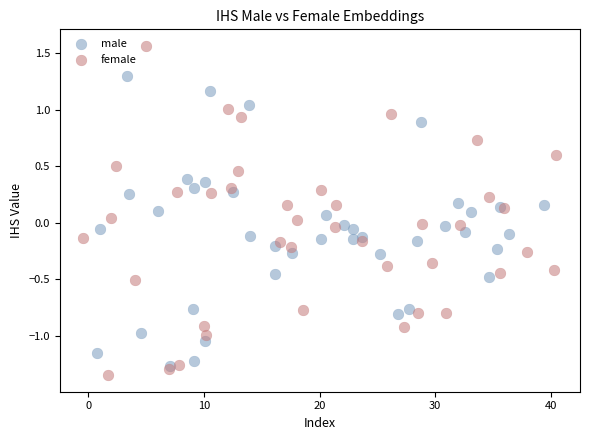

What are all the series names shown in the legend?

male, female